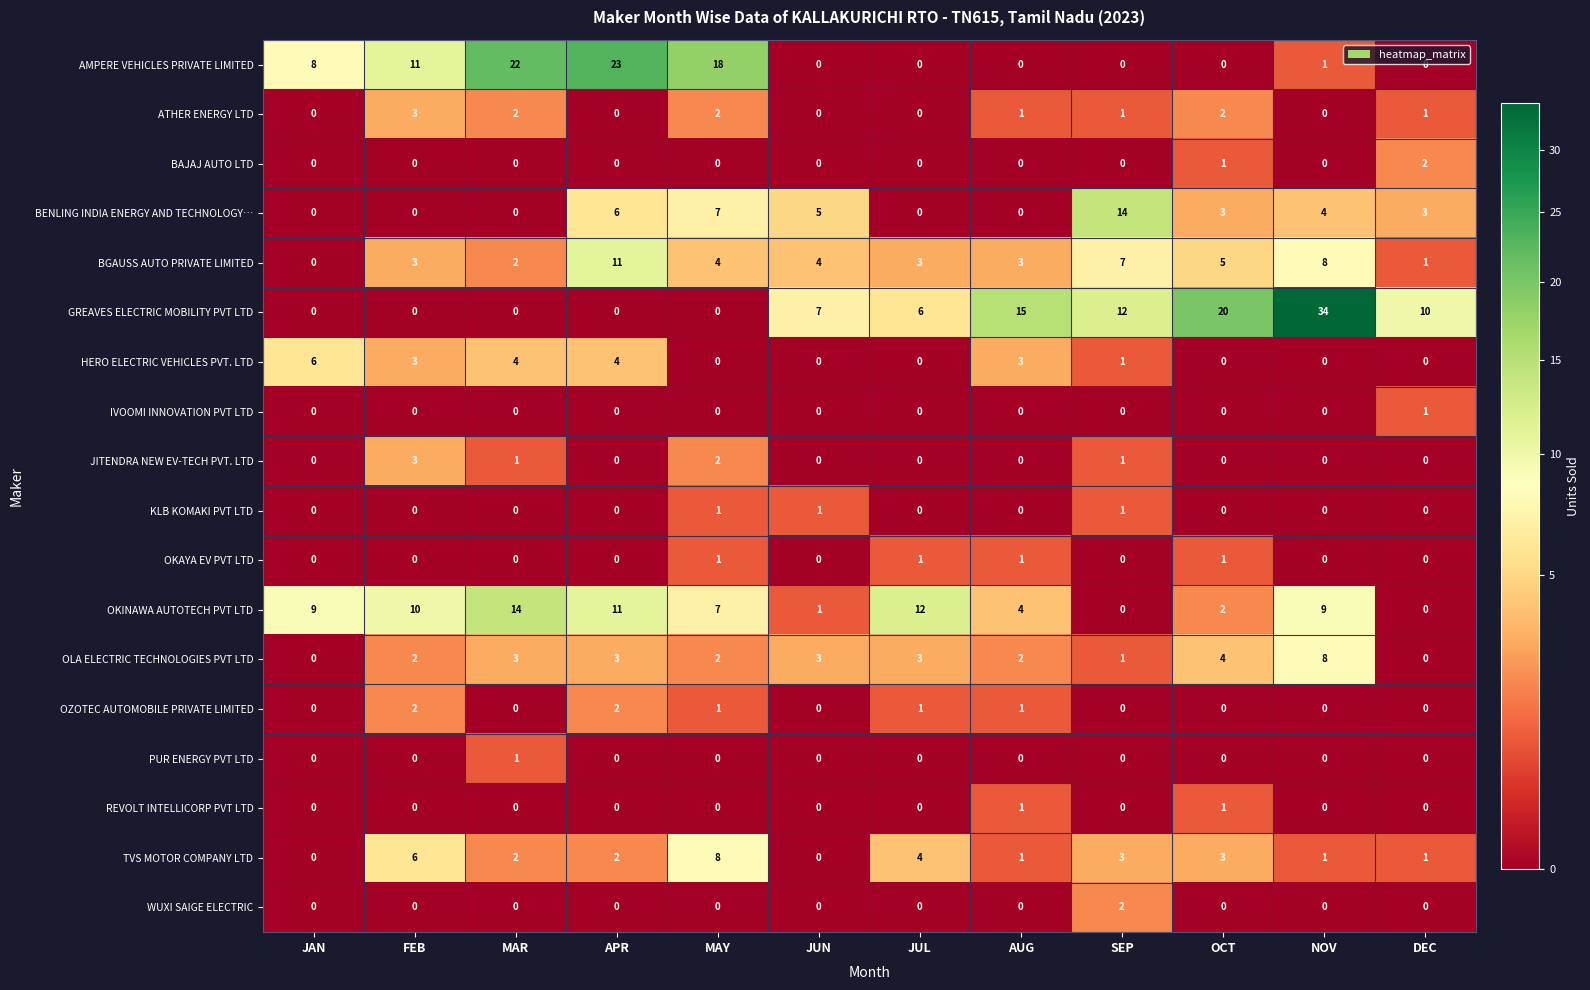

Between MAR and DEC, which series saw the biggest shift?

AMPERE VEHICLES PRIVATE LIMITED